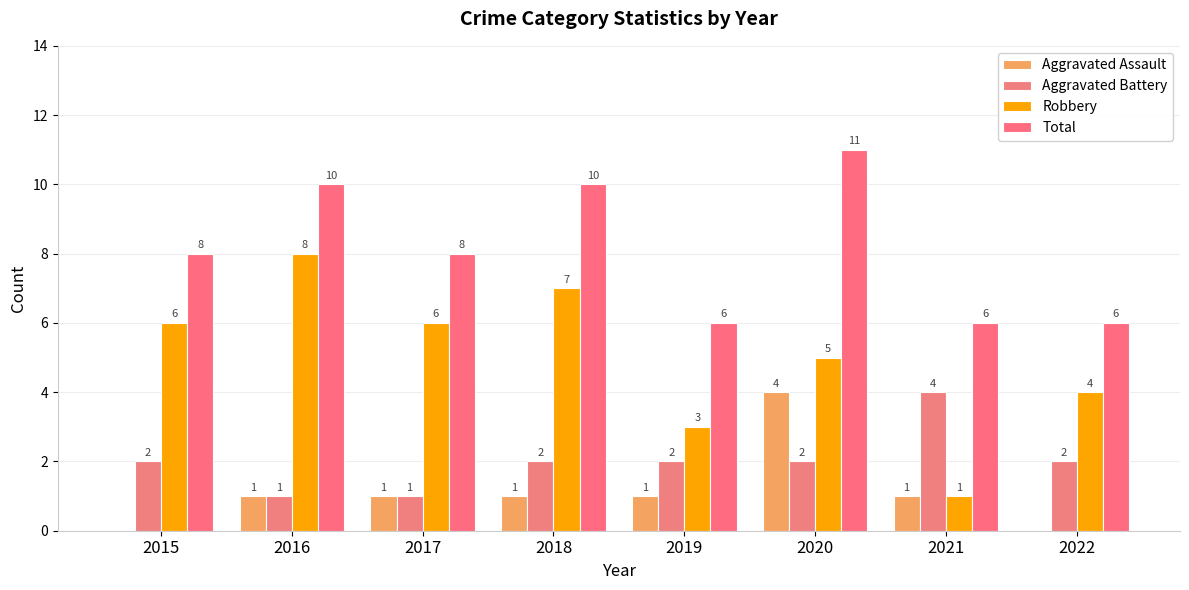

Reading left to right, transcribe all the data shown in this chart.

Aggravated Assault: 2015=0	2016=1	2017=1	2018=1	2019=1	2020=4	2021=1	2022=0
Aggravated Battery: 2015=2	2016=1	2017=1	2018=2	2019=2	2020=2	2021=4	2022=2
Robbery: 2015=6	2016=8	2017=6	2018=7	2019=3	2020=5	2021=1	2022=4
Total: 2015=8	2016=10	2017=8	2018=10	2019=6	2020=11	2021=6	2022=6